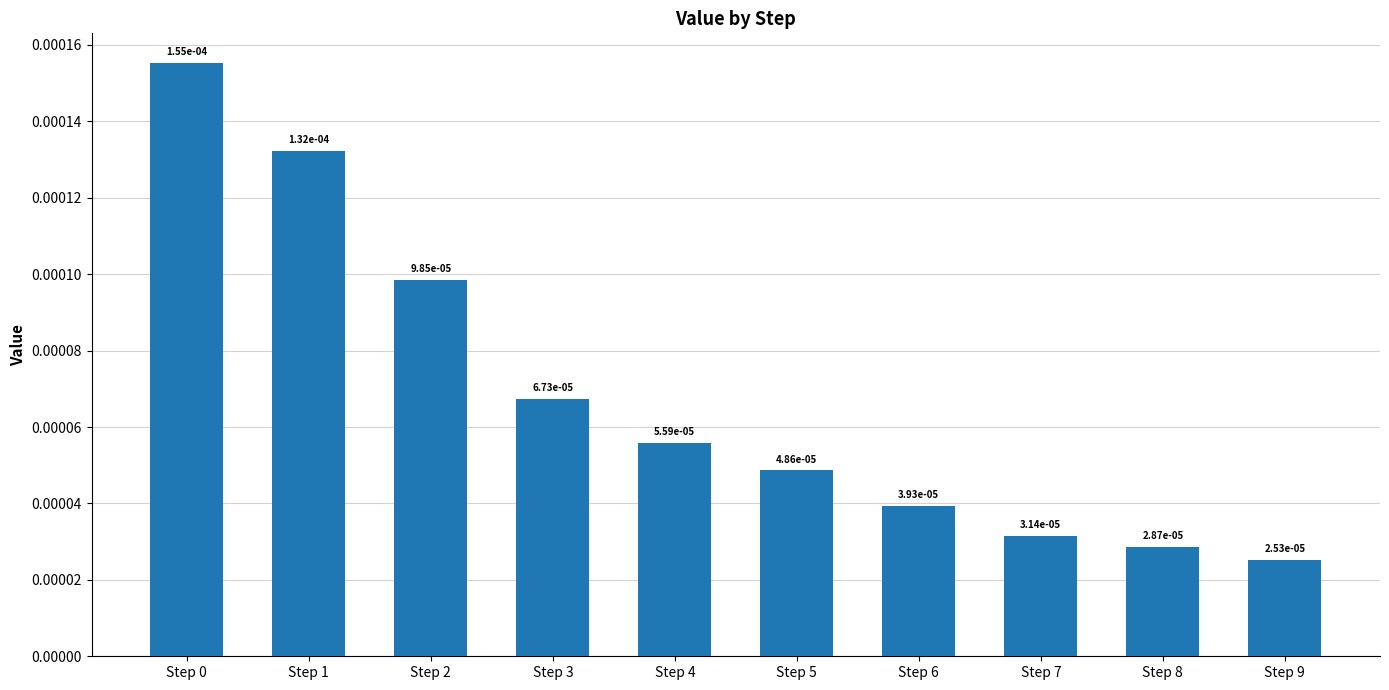

Which has a higher value, Step 1 or Step 3?

Step 1